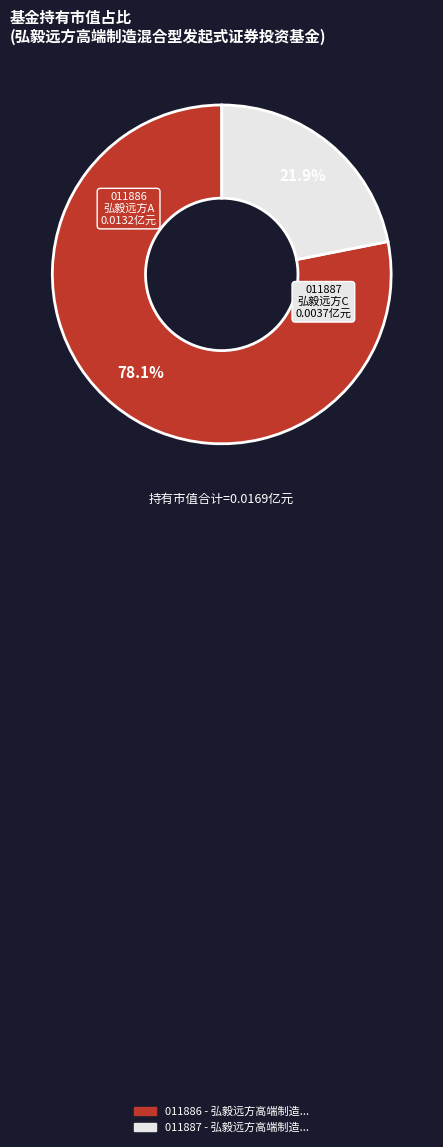

Does any single category account for the majority?

Yes